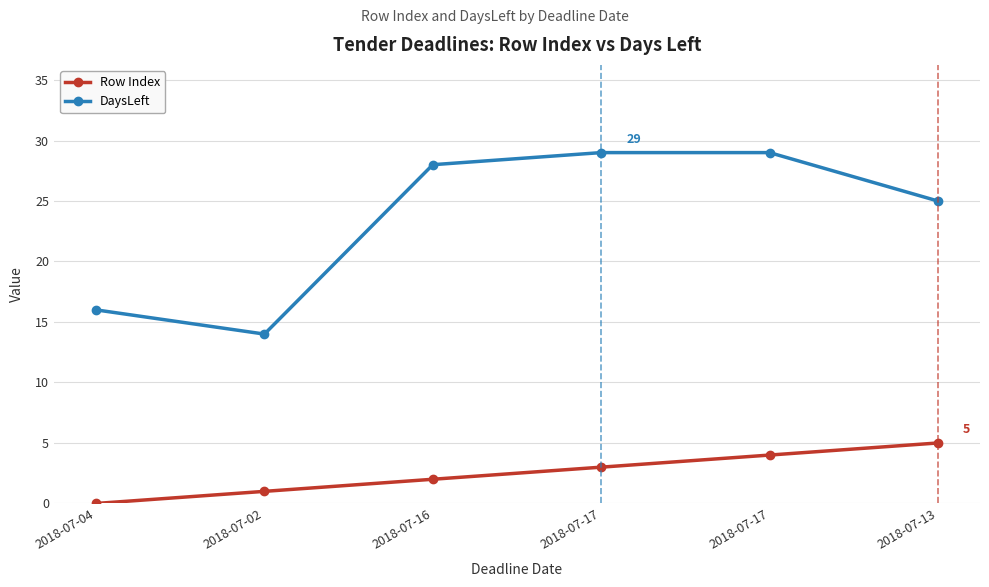

How many distinct data groups are displayed?

2